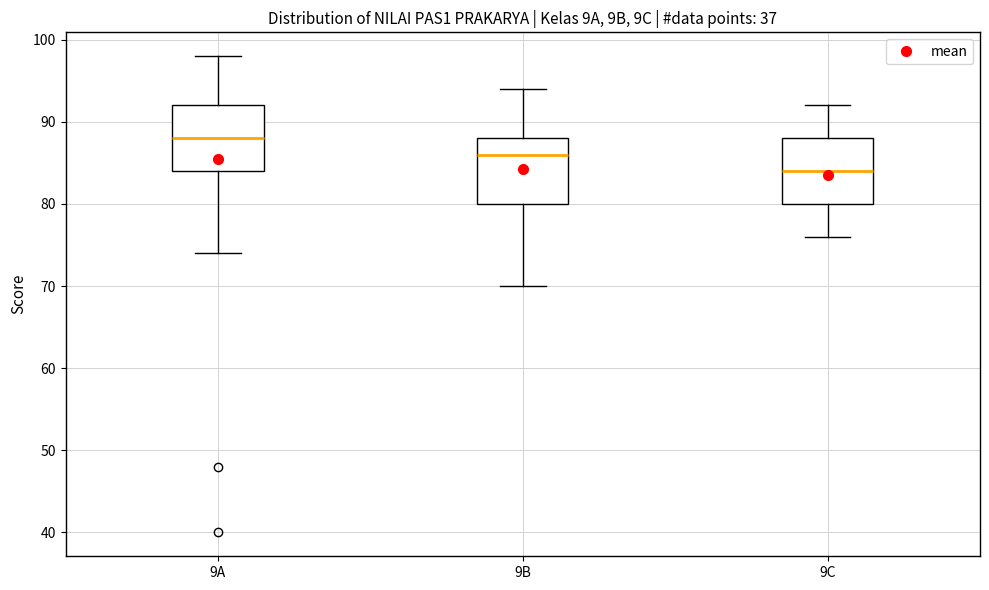

Where does the lower whisker of the box for 9B end on the y-axis? The values are not printed on the chart, so give them approximately, as read against the axis.

70